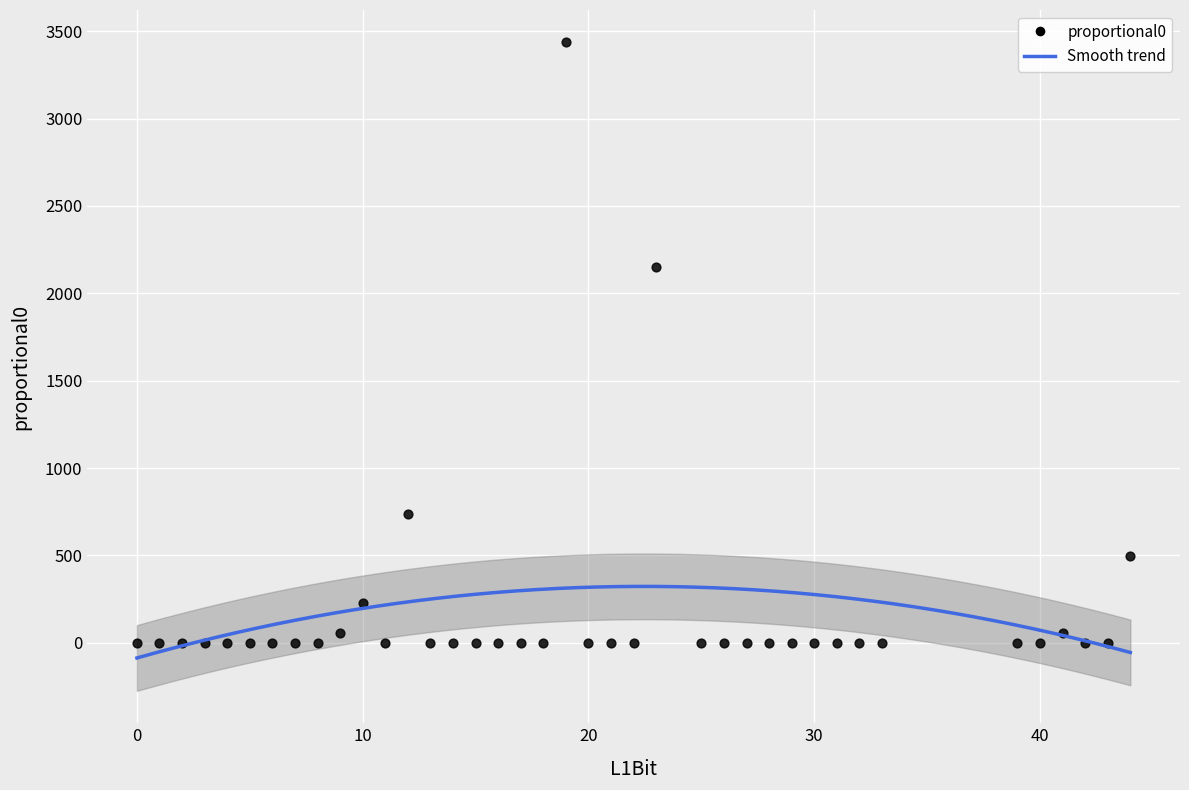

What is the range of X values (max minus min)?

44.0